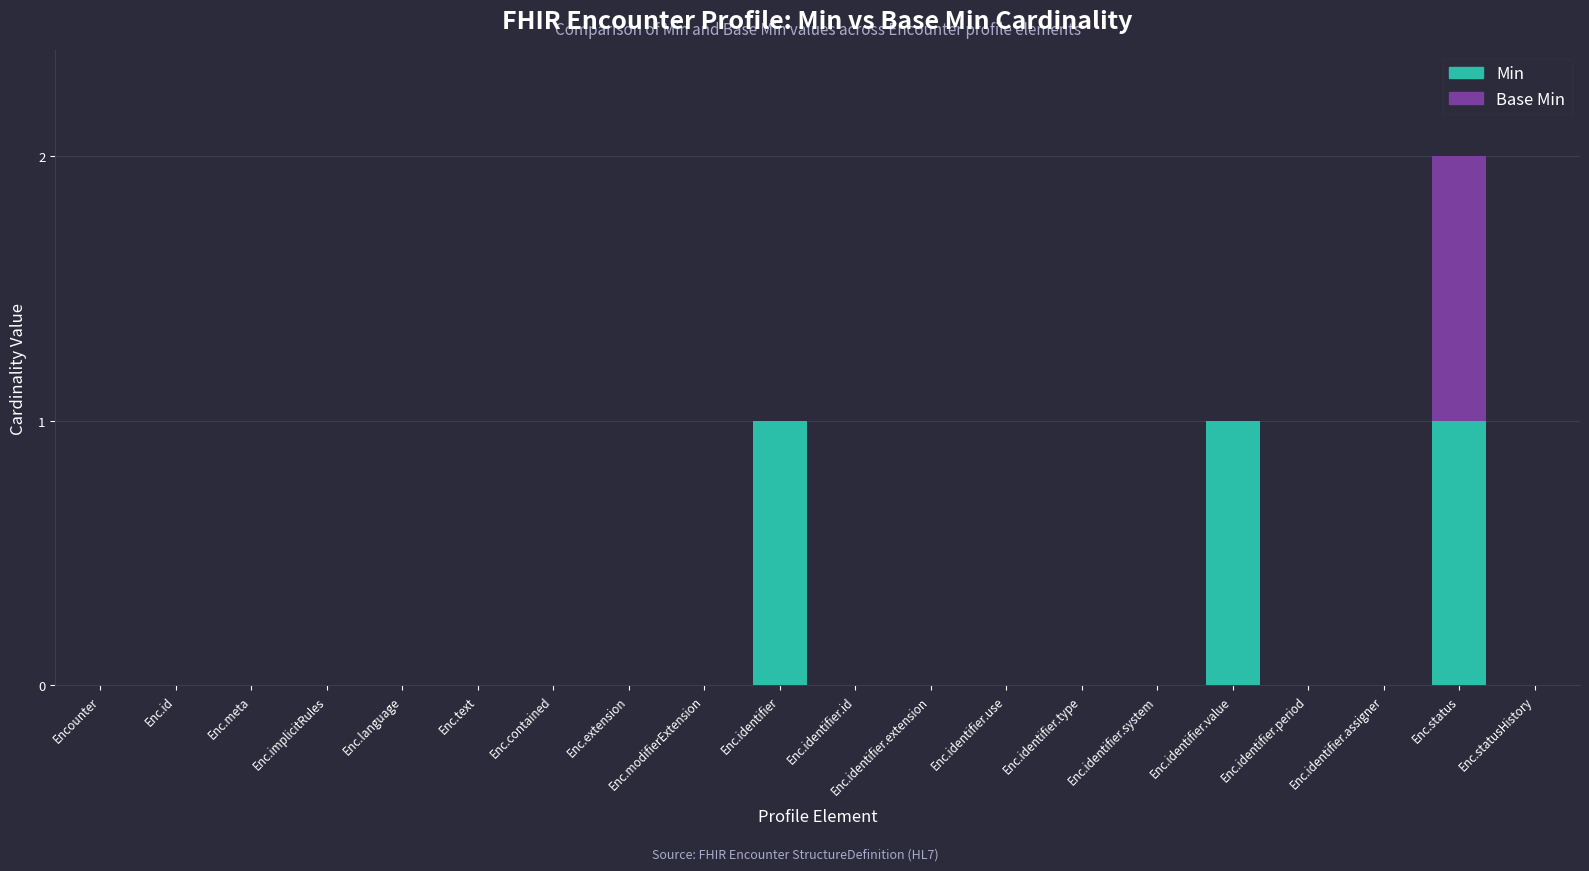

The Min series shows -1 at Enc.language. True or false?

False